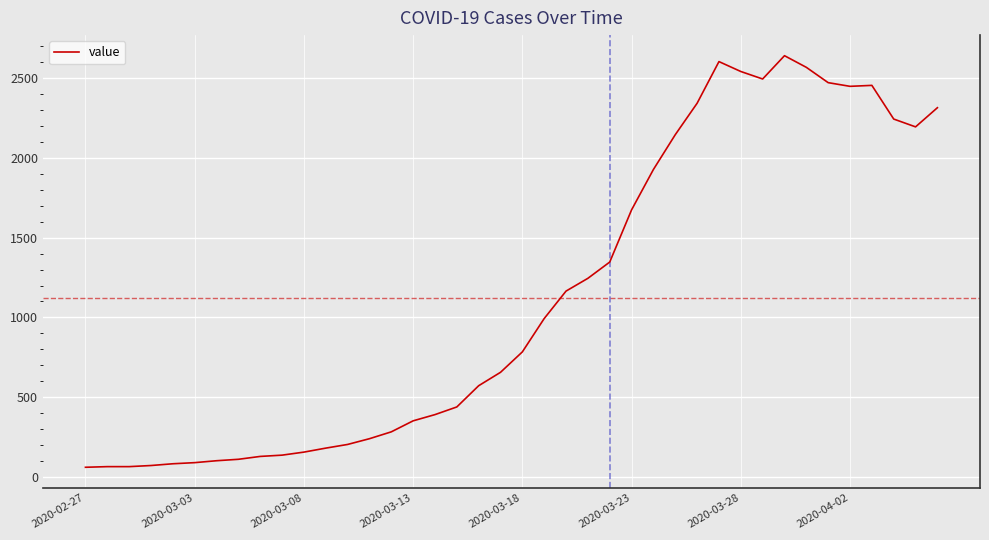

What is the minimum value shown in the chart?

61